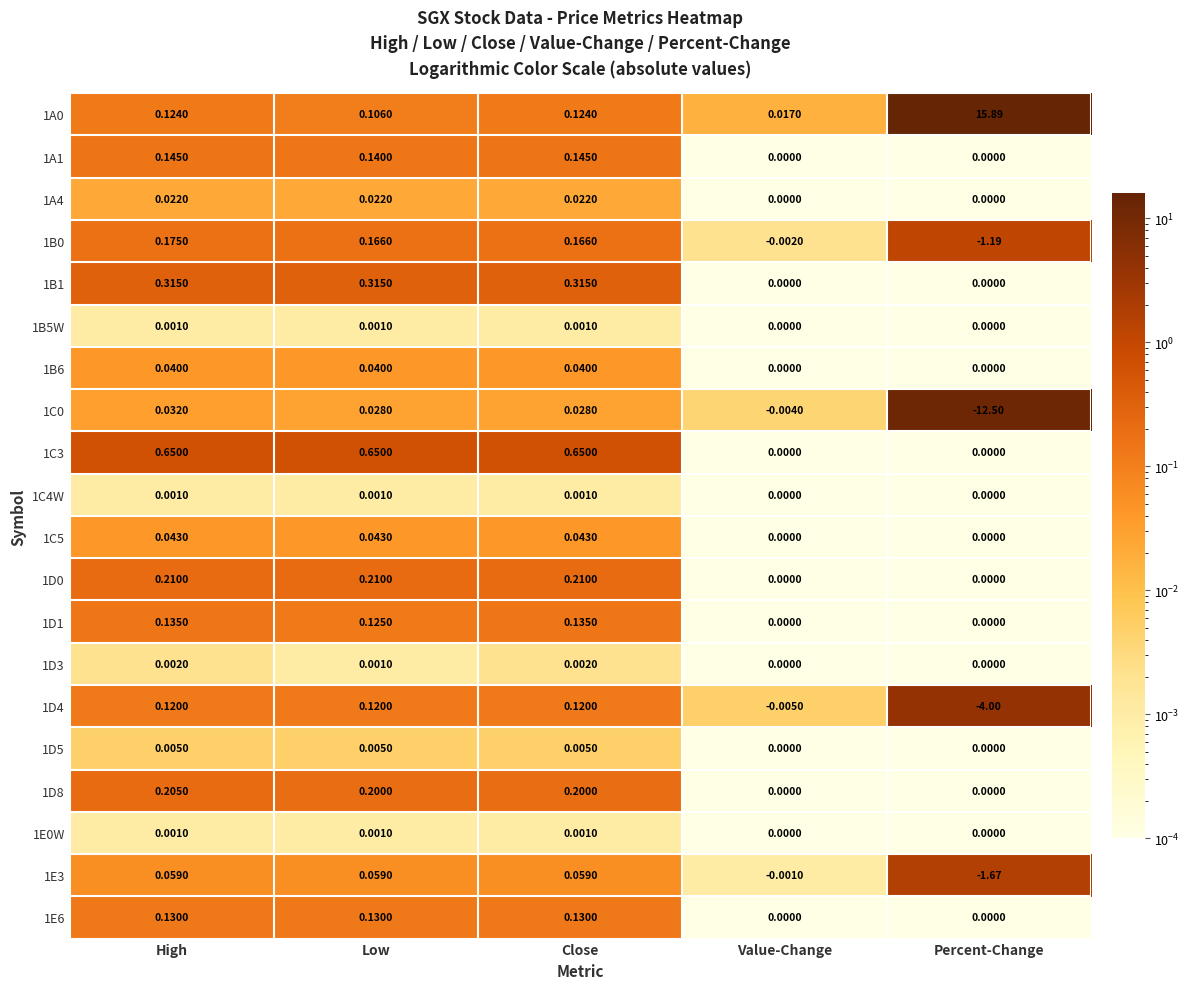

At which category does the chart reach its minimum across all series?

Percent-Change